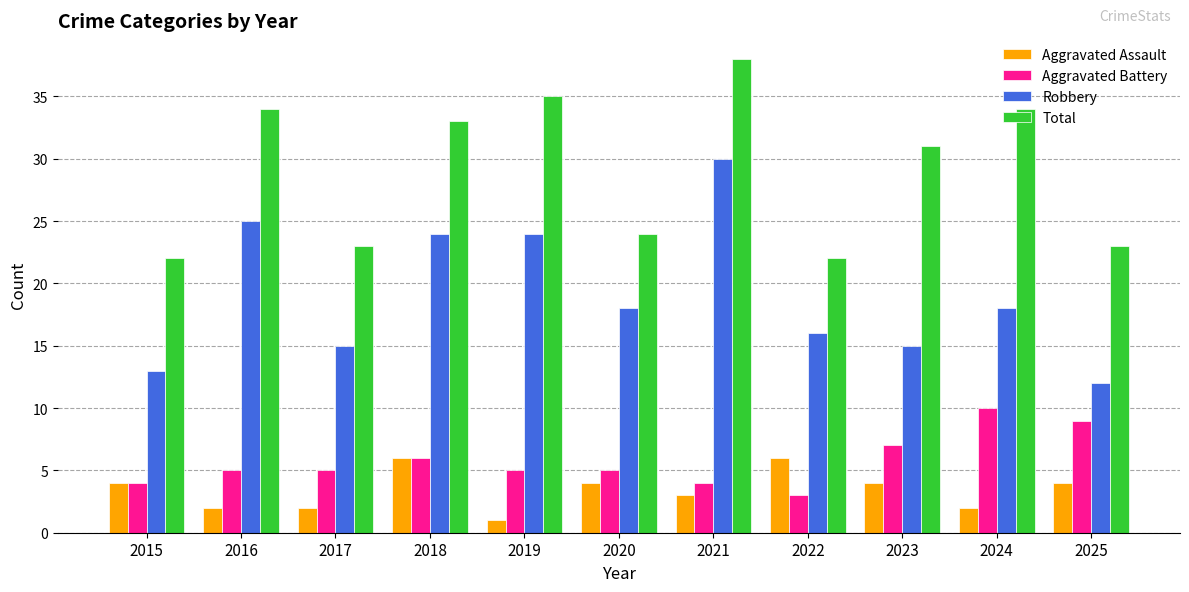

What is the value of the Aggravated Battery bar at the 7th from the left?

4